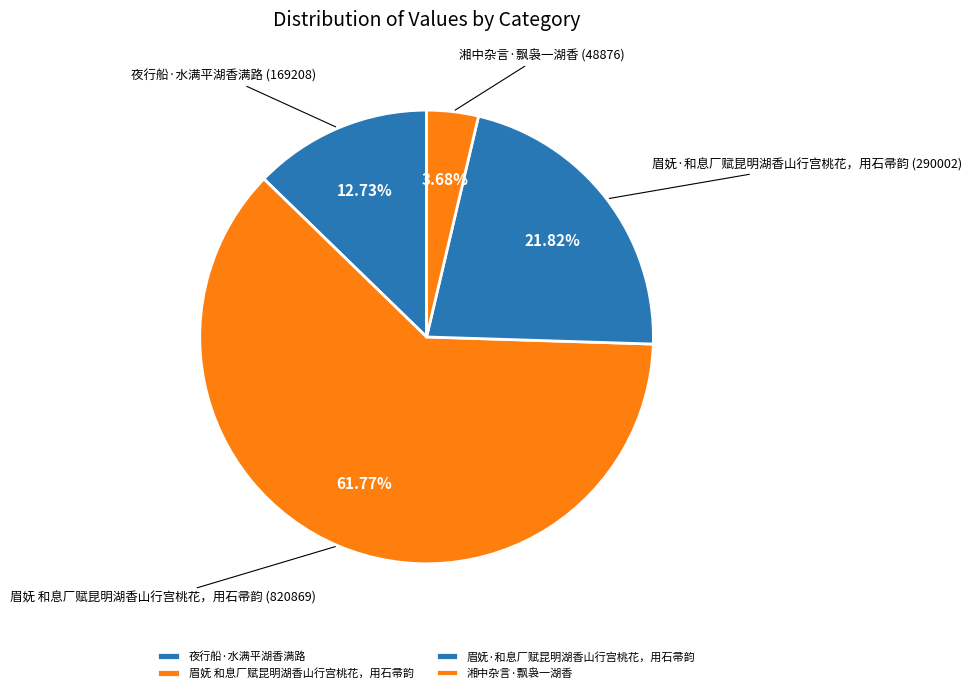

Between 夜行船·水满平湖香满路 and 眉妩·和息厂赋昆明湖香山行宫桃花，用石帚韵, which is larger?

眉妩·和息厂赋昆明湖香山行宫桃花，用石帚韵